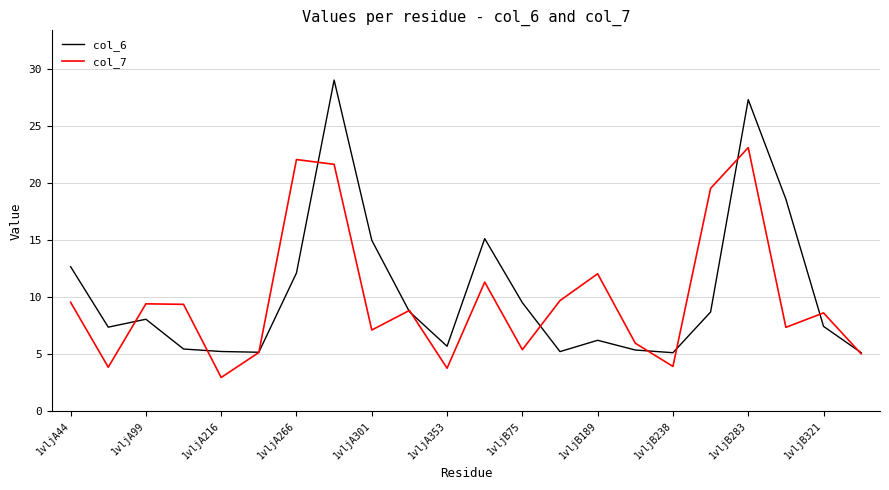

True or false: col_6 has more than 2 points higher than both neighbors.

True